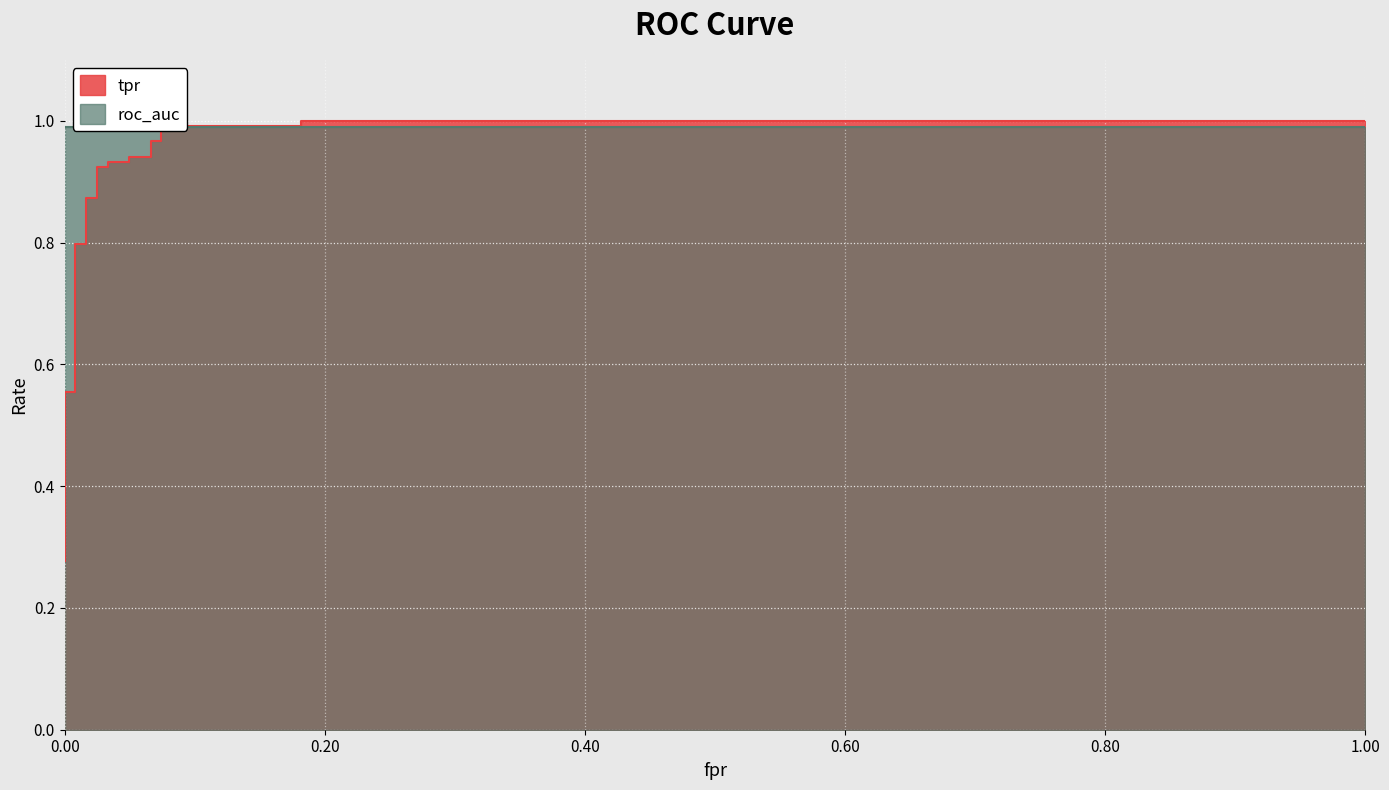

Is it true that the value at 18 is 0.6?

False